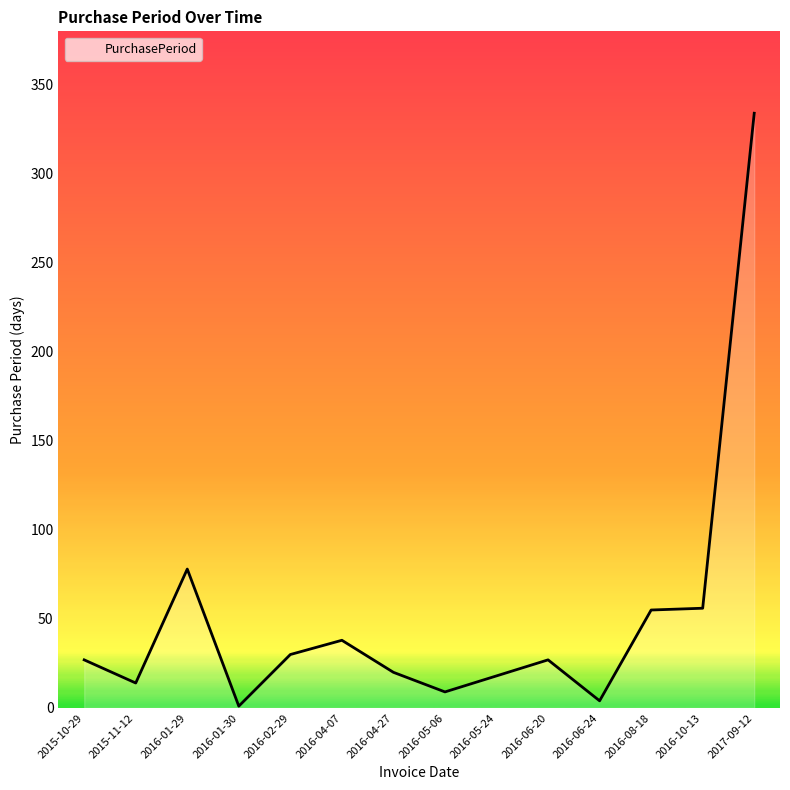

The value at 2016-05-06 is 9. True or false?

True